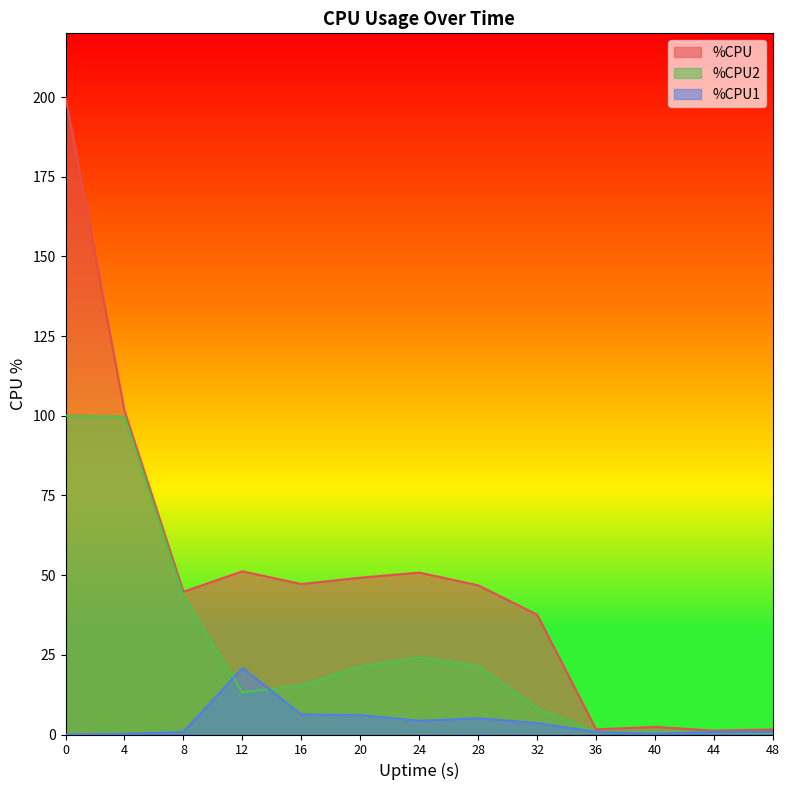

Reading left to right, extract all data points from this chart.

%CPU: 200.0	101.6	44.8	51.2	47.2	49.2	50.8	46.8	37.6	1.6	2.4	1.2	1.6
%CPU1: 0.0	0.2	0.8	20.9	6.3	6.1	4.3	5.1	3.6	0.8	0.3	0.8	0.8
%CPU2: 100.0	99.8	43.4	13.2	15.5	21.3	24.2	21.5	8.3	0.7	0.8	0.8	0.5